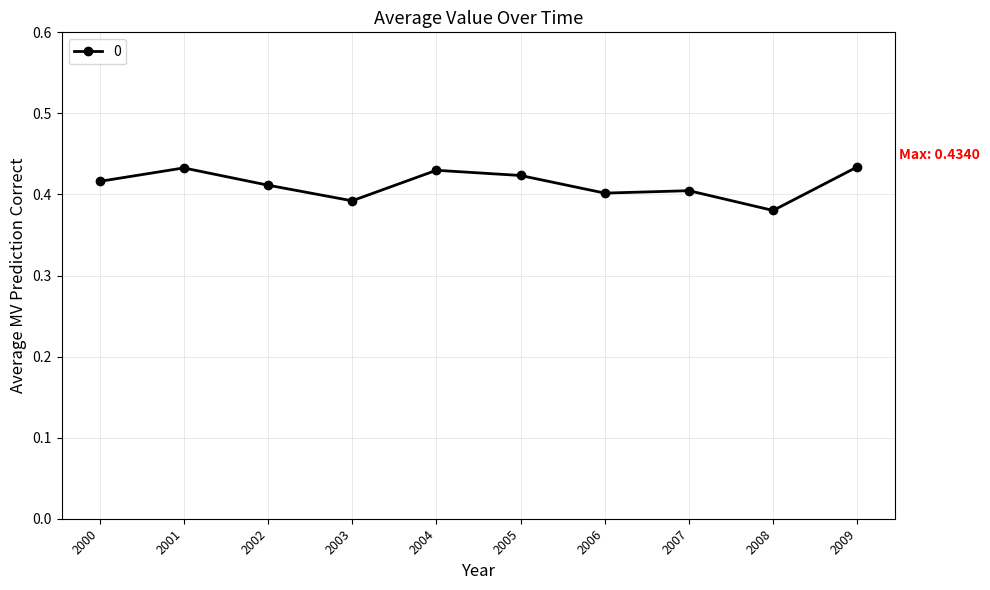

At which category does the data reach its first local valley?

2003